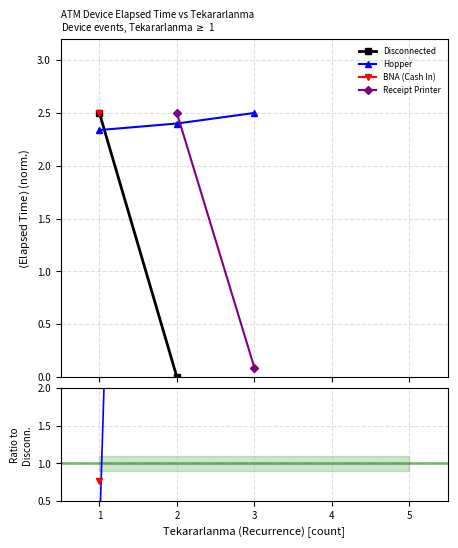

What is the average value of the Receipt Printer series?

1.3